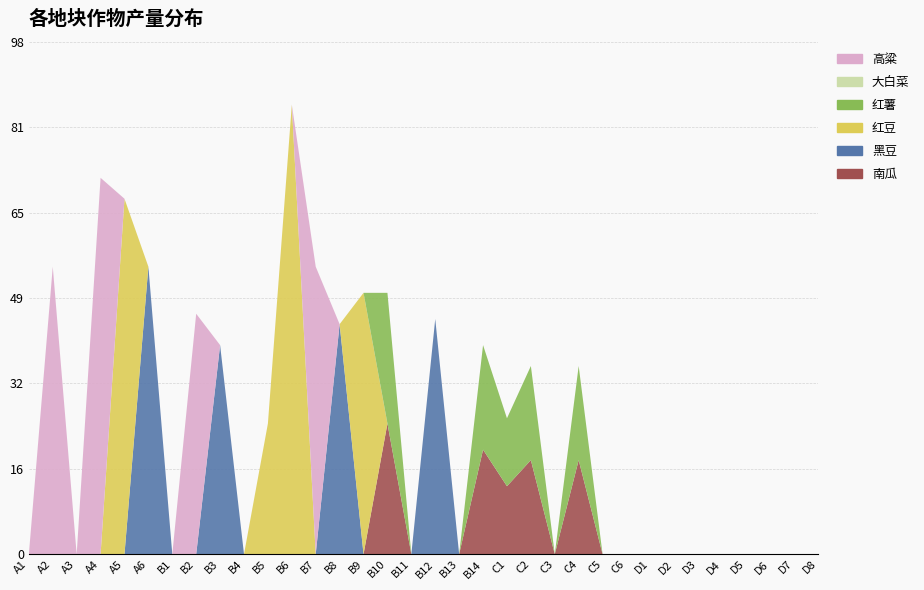

Reading left to right, extract all data points from this chart.

南瓜: A1=0	A2=0	A3=0	A4=0	A5=0	A6=0	B1=0	B2=0	B3=0	B4=0	B5=0	B6=0	B7=0	B8=0	B9=0	B10=25	B11=0	B12=0	B13=0	B14=20	C1=13	C2=18	C3=0	C4=18	C5=0	C6=0	D1=0	D2=0	D3=0	D4=0	D5=0	D6=0	D7=0	D8=0
黑豆: A1=0	A2=0	A3=0	A4=0	A5=0	A6=55	B1=0	B2=0	B3=40	B4=0	B5=0	B6=0	B7=0	B8=44	B9=0	B10=0	B11=0	B12=45	B13=0	B14=0	C1=0	C2=0	C3=0	C4=0	C5=0	C6=0	D1=0	D2=0	D3=0	D4=0	D5=0	D6=0	D7=0	D8=0
红豆: A1=0	A2=0	A3=0	A4=0	A5=68	A6=0	B1=0	B2=0	B3=0	B4=0	B5=25	B6=86	B7=0	B8=0	B9=50	B10=0	B11=0	B12=0	B13=0	B14=0	C1=0	C2=0	C3=0	C4=0	C5=0	C6=0	D1=0	D2=0	D3=0	D4=0	D5=0	D6=0	D7=0	D8=0
红薯: A1=0	A2=0	A3=0	A4=0	A5=0	A6=0	B1=0	B2=0	B3=0	B4=0	B5=0	B6=0	B7=0	B8=0	B9=0	B10=25	B11=0	B12=0	B13=0	B14=20	C1=13	C2=18	C3=0	C4=18	C5=0	C6=0	D1=0	D2=0	D3=0	D4=0	D5=0	D6=0	D7=0	D8=0
大白菜: A1=0	A2=0	A3=0	A4=0	A5=0	A6=0	B1=0	B2=0	B3=0	B4=0	B5=0	B6=0	B7=0	B8=0	B9=0	B10=0	B11=0	B12=0	B13=0	B14=0	C1=0	C2=0	C3=0	C4=0	C5=0	C6=0	D1=0	D2=0	D3=0	D4=0	D5=0	D6=0	D7=0	D8=0
高粱: A1=0	A2=55	A3=0	A4=72	A5=0	A6=0	B1=0	B2=46	B3=0	B4=0	B5=0	B6=0	B7=55	B8=0	B9=0	B10=0	B11=0	B12=0	B13=0	B14=0	C1=0	C2=0	C3=0	C4=0	C5=0	C6=0	D1=0	D2=0	D3=0	D4=0	D5=0	D6=0	D7=0	D8=0